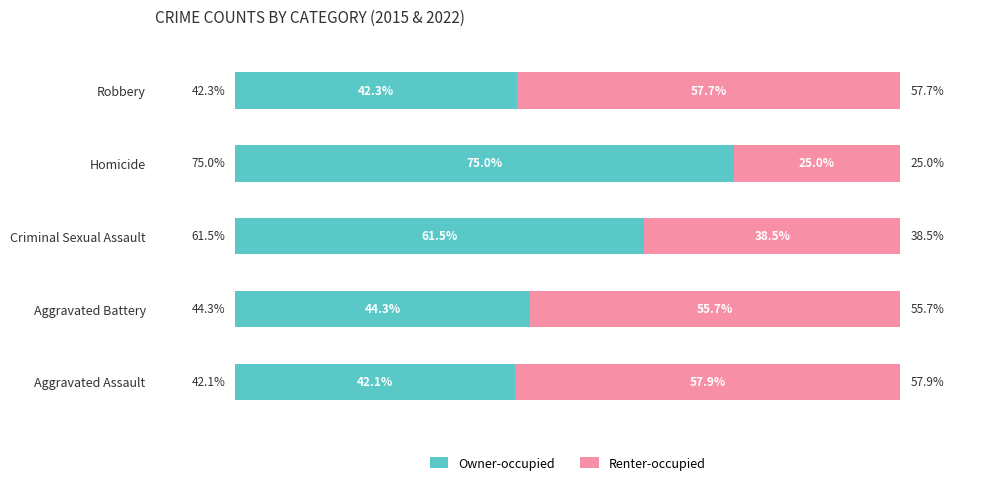

Rank the categories by Owner-occupied value from highest to lowest.

Homicide, Criminal Sexual Assault, Aggravated Battery, Robbery, Aggravated Assault